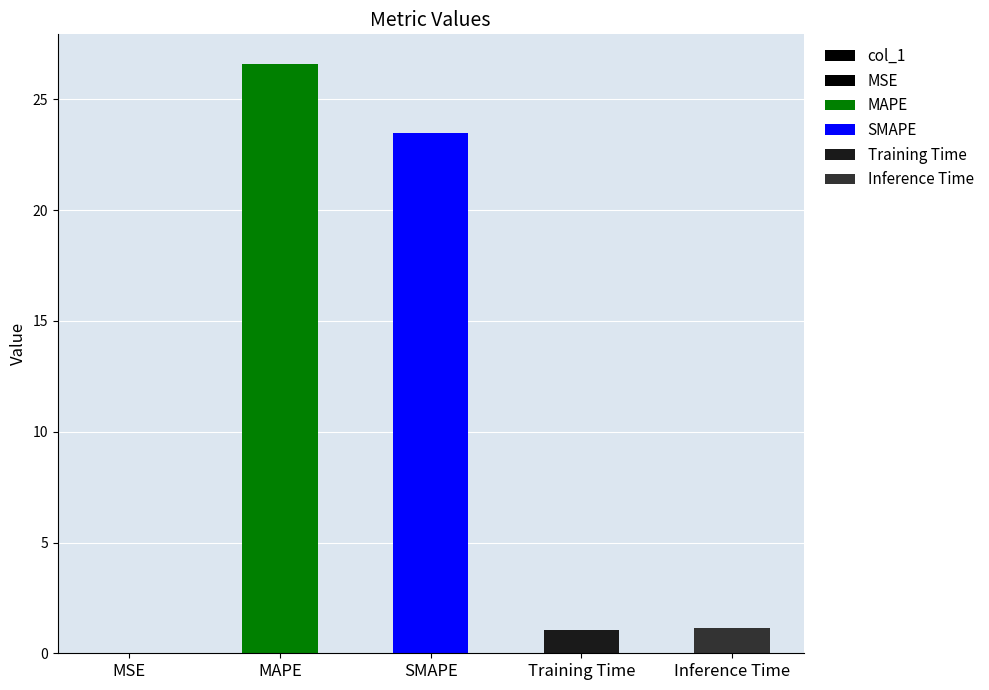

Reading left to right, what are all the values shown in this chart?

MSE=0.0	MAPE=26.6	SMAPE=23.5	Training Time=1.0	Inference Time=1.1